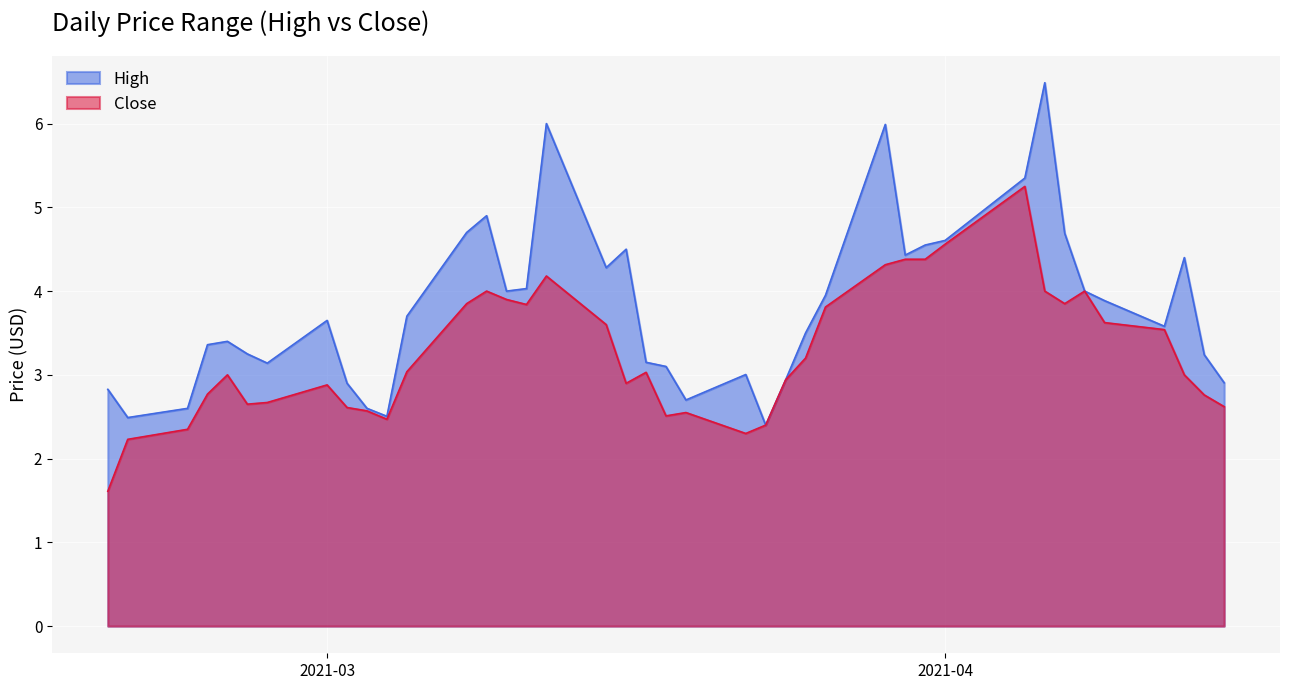

Does the chart display data point markers on the line(s)?

No